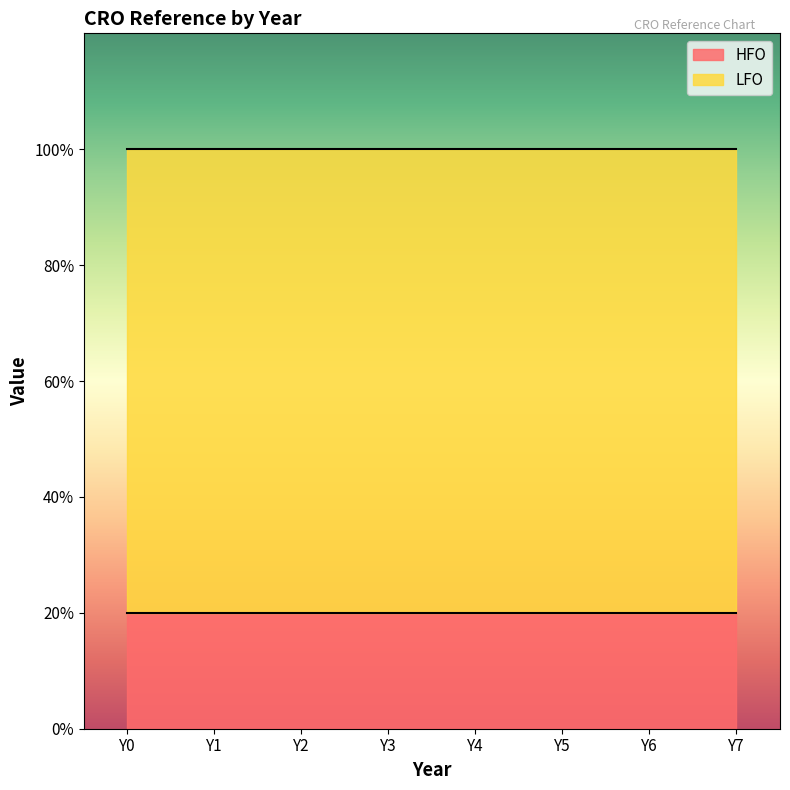

Rank the series at Y2 from highest to lowest value.

LFO, HFO